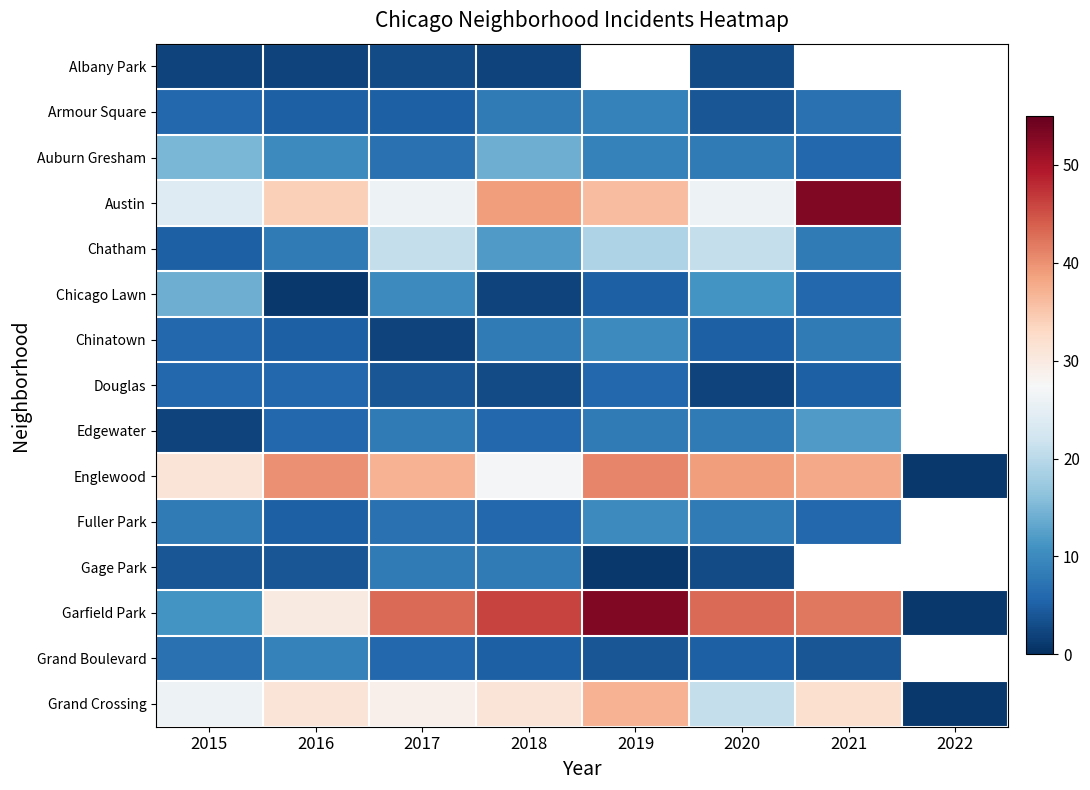

True or false: Englewood has a value of 15.7 at 2021.

False